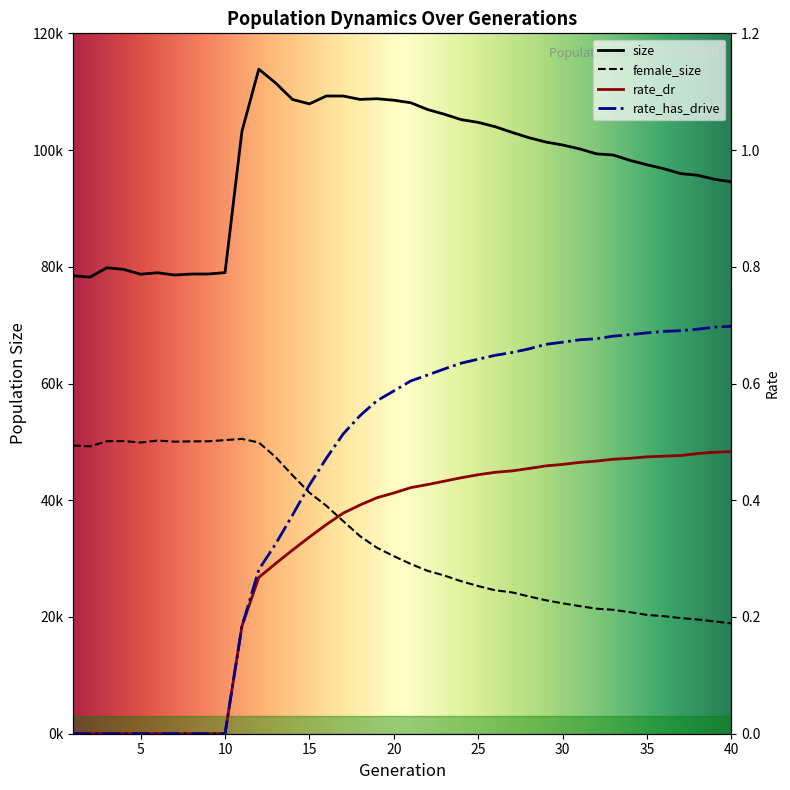

What is the value of the rate_dr point at the 32nd from the left?

0.5